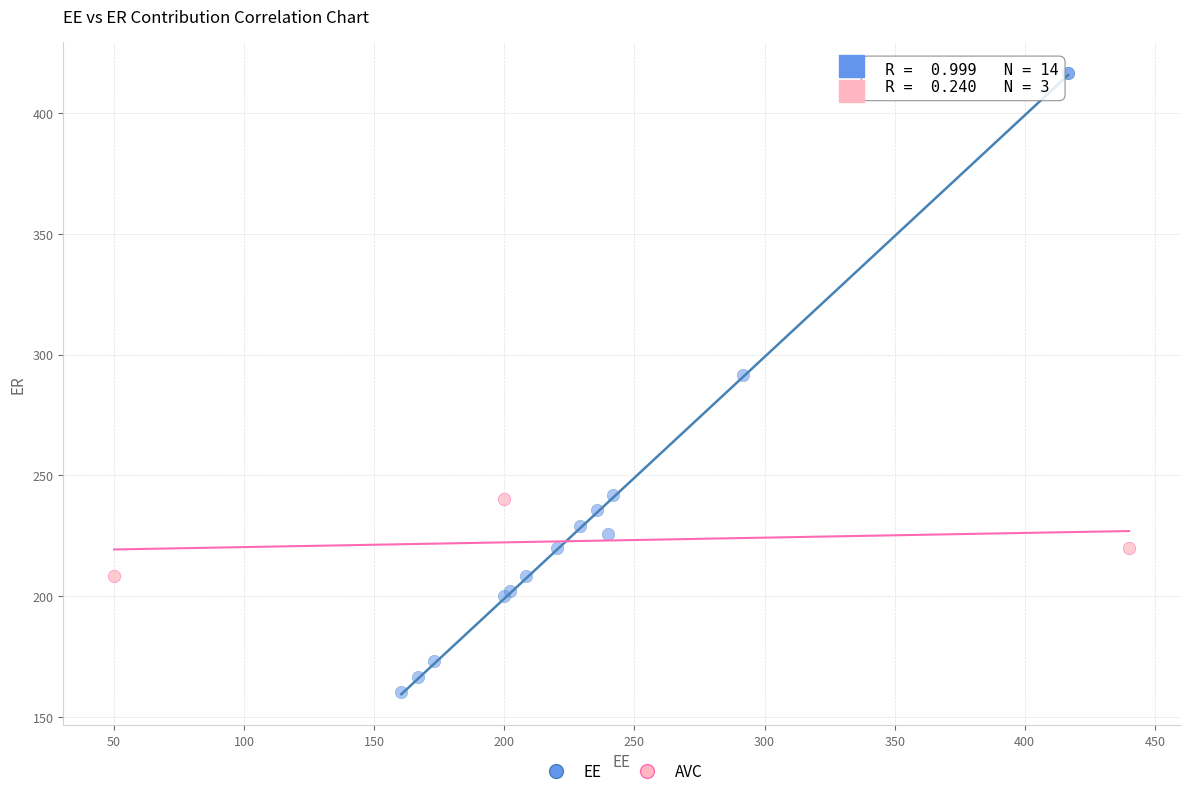

Which series reaches the minimum Y coordinate?

EE